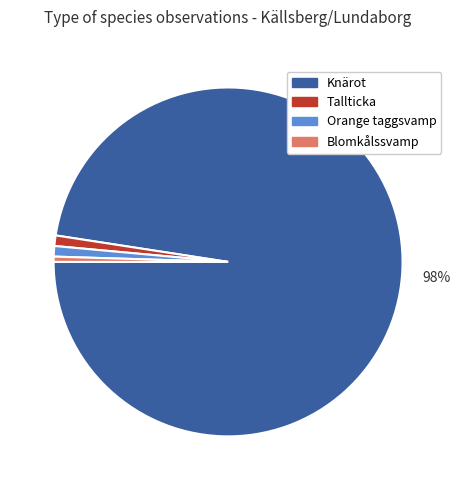

What is the majority slice?

Knärot